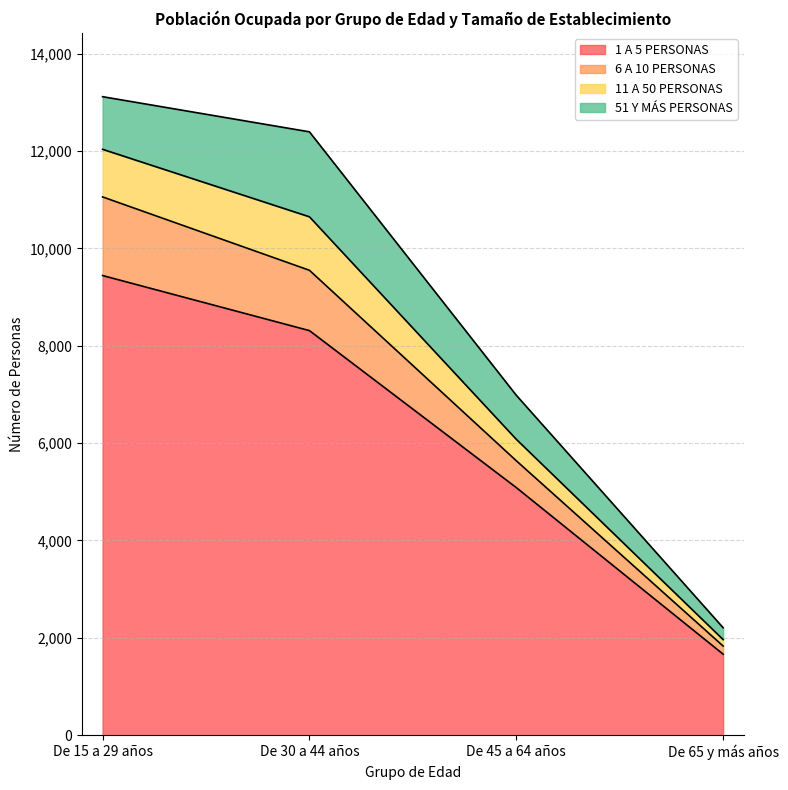

At which label does 1 A 5 PERSONAS reach its peak?

De 15 a 29 años